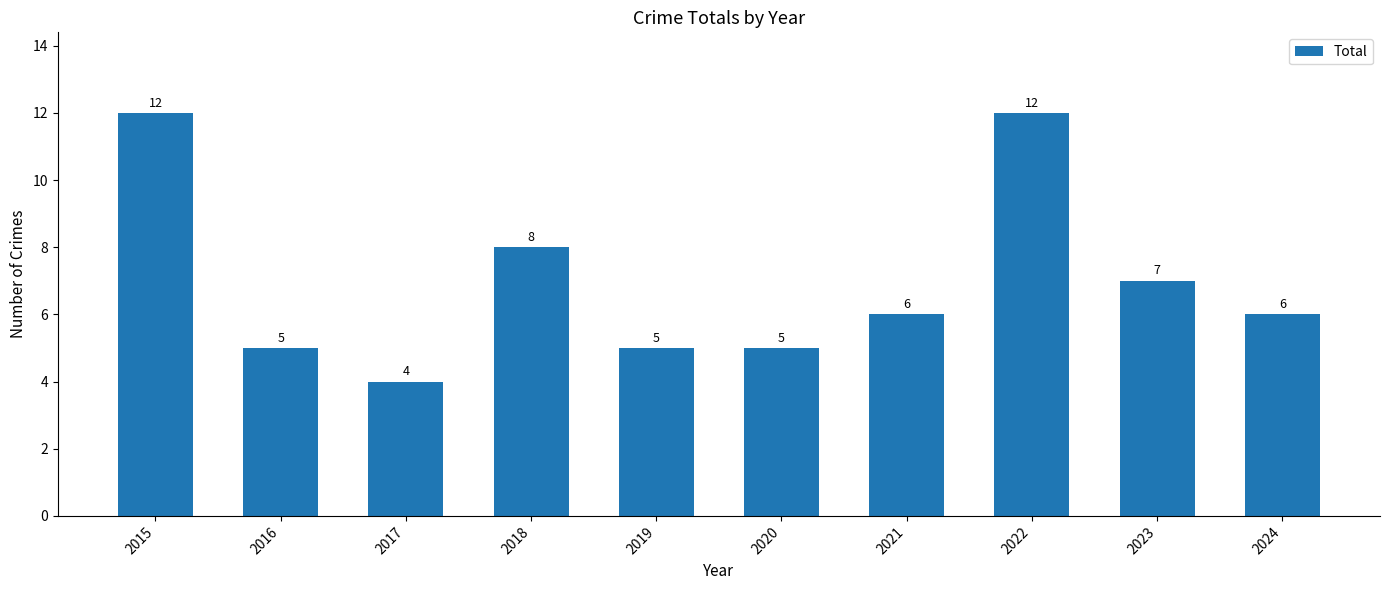

Between 2015 and 2016, which is larger?

2015